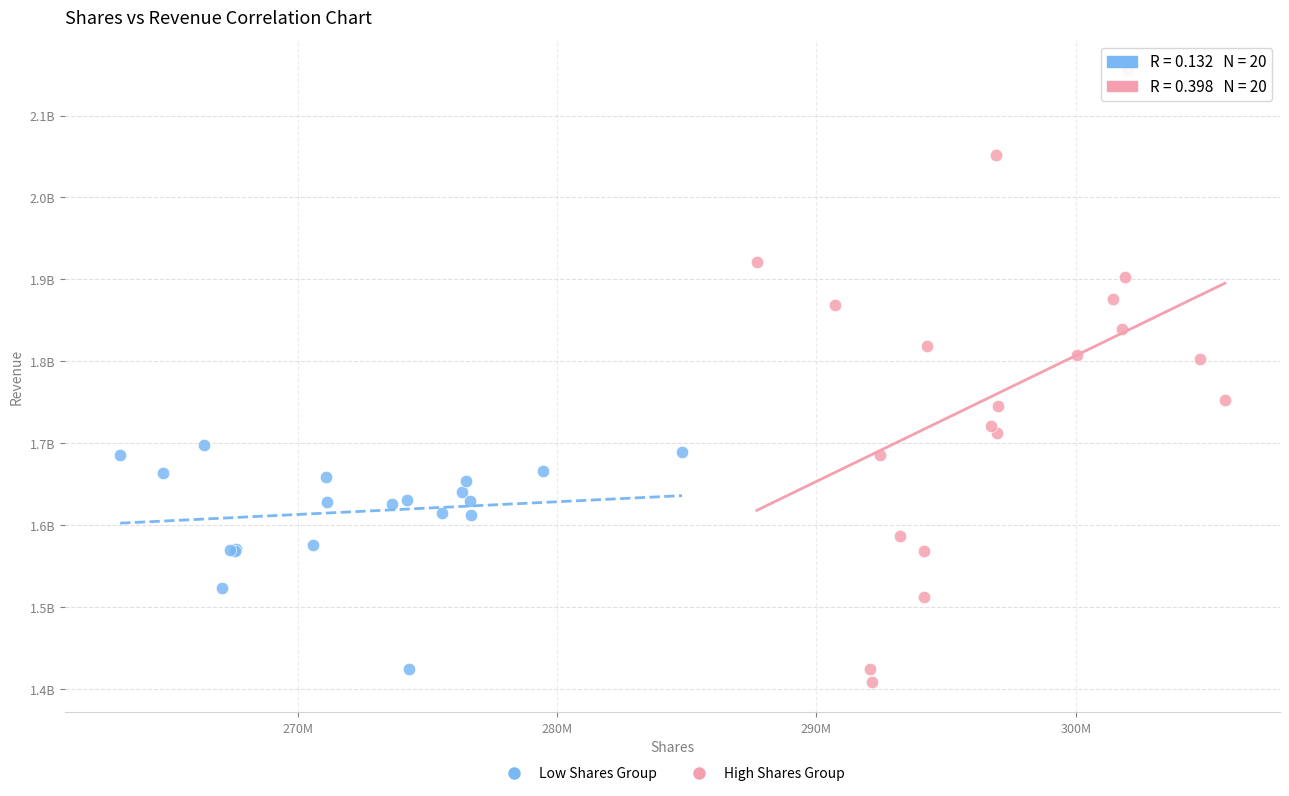

Which series contains the highest Y value?

High Shares Group